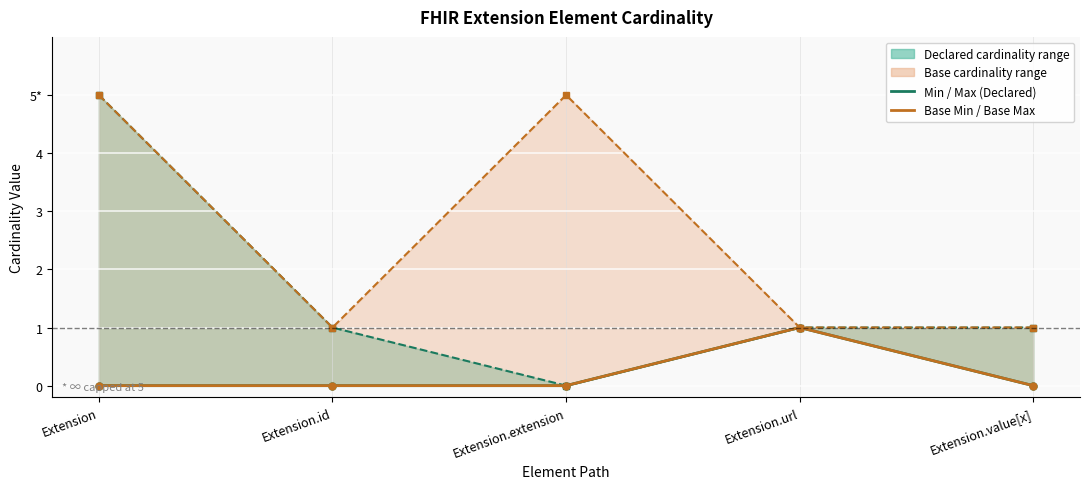

Where is Max (capped at 5) nearest to the value 2?

Extension.id